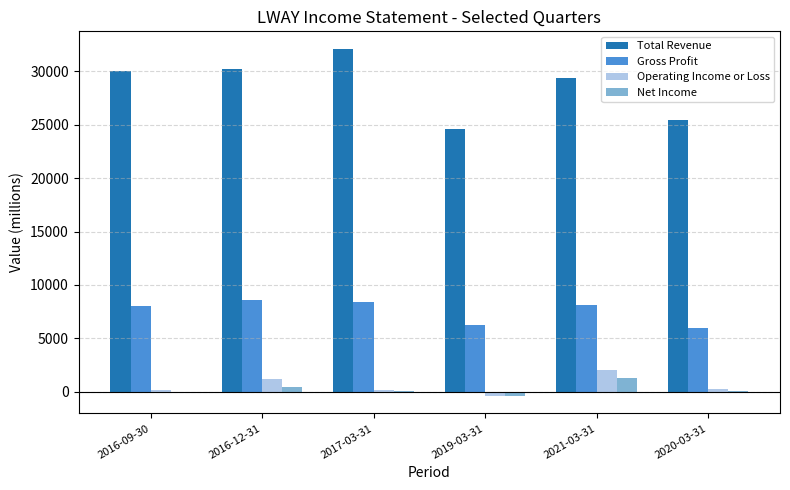

Which series has the largest range (max minus min)?

Total Revenue